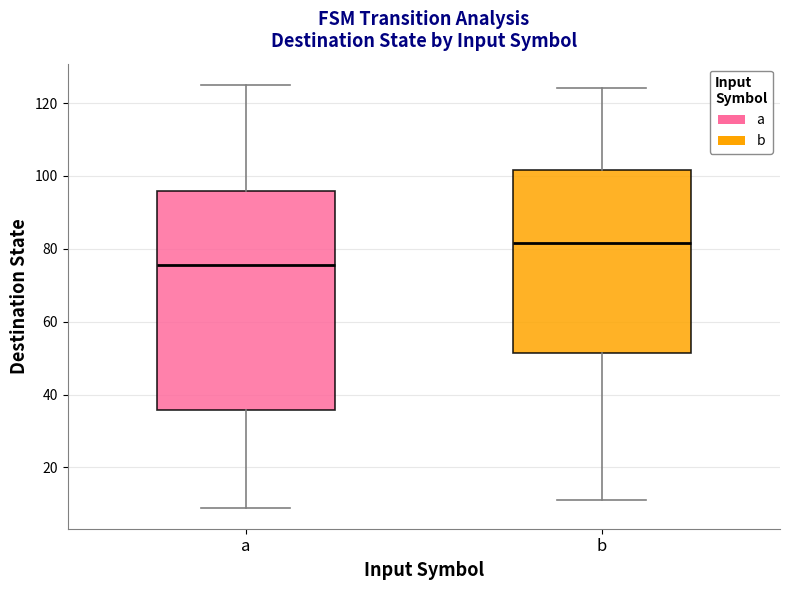

Which box is the tallest, from its lower edge to its upper edge?

a